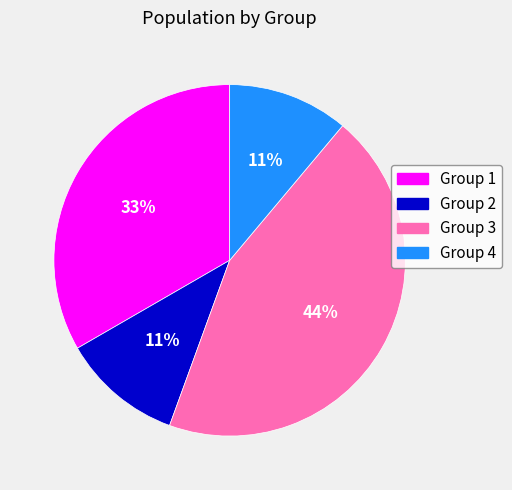

Is Group 3 the majority of the pie?

No